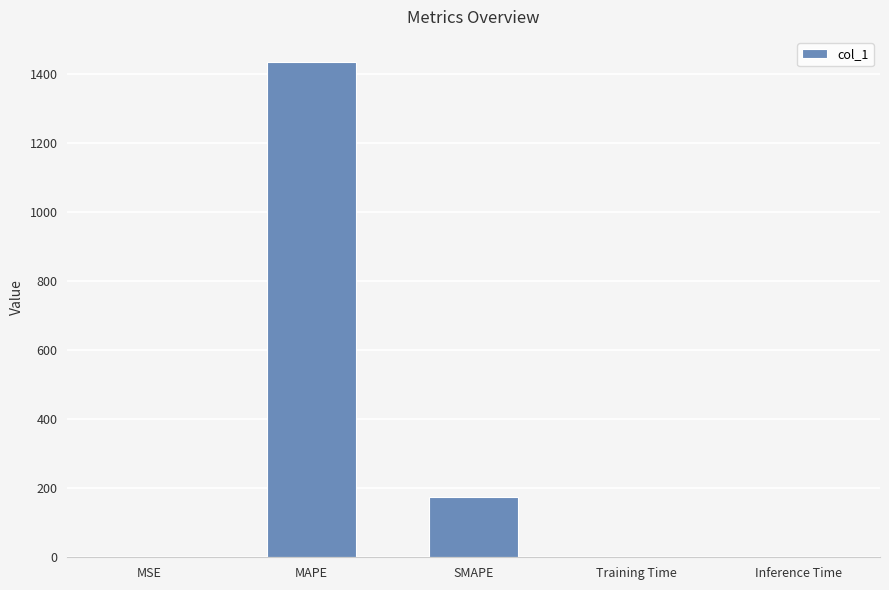

How many distinct data groups are displayed?

1